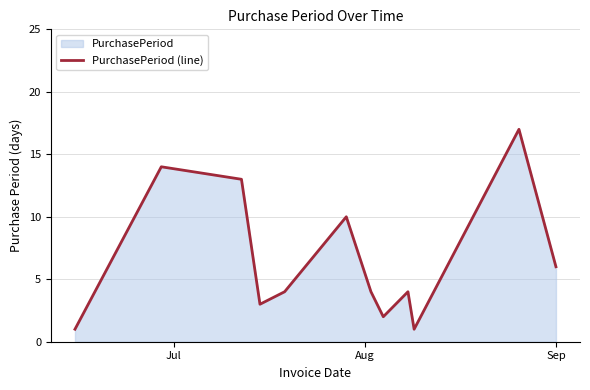

True or false: there are more than 1 points higher than both neighbors.

True